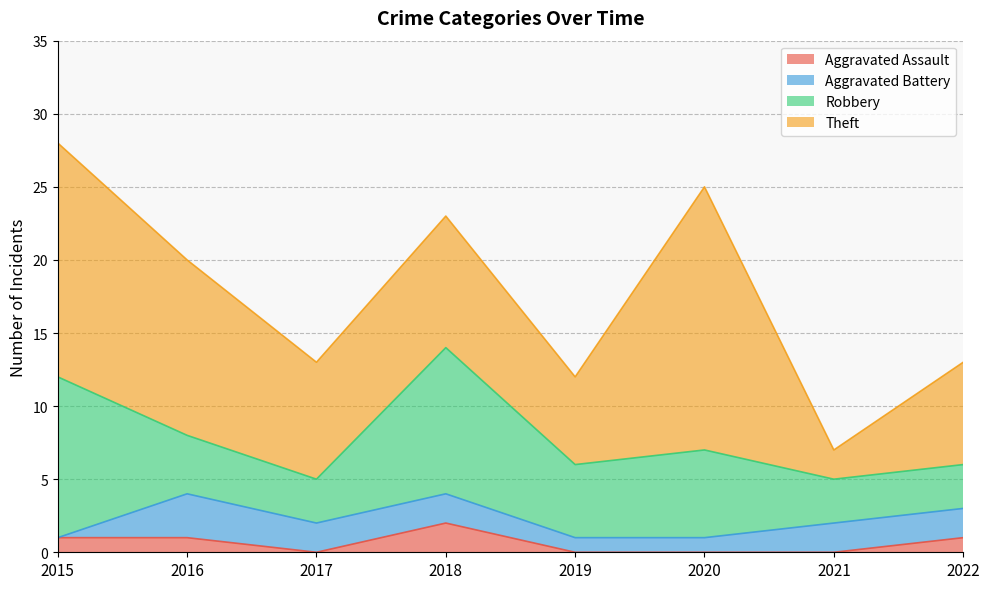

What is the sum of all Aggravated Assault values?

5